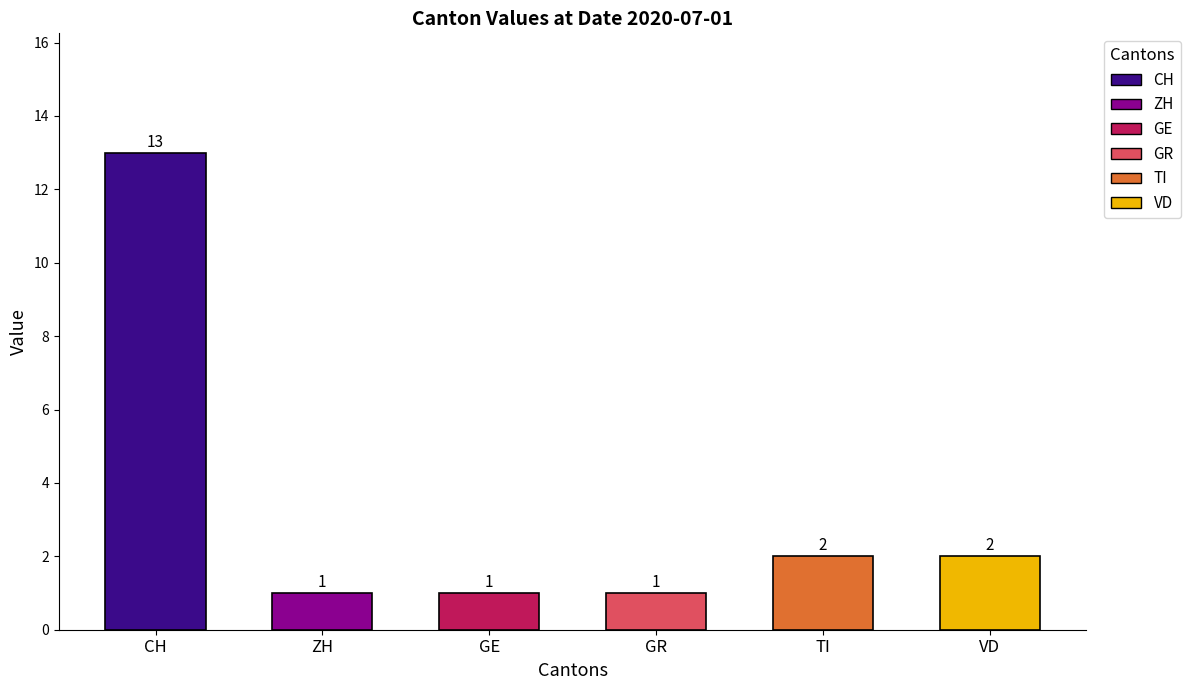

What is the ratio of the value at GE to the value at VD?

0.5